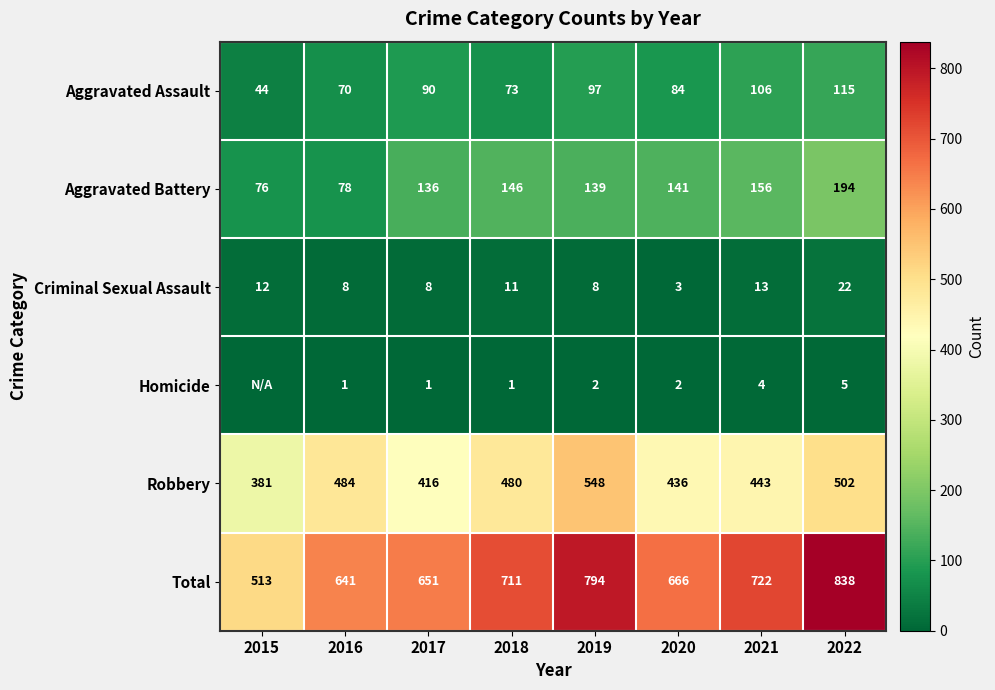

Between 2018 and 2019, which series saw the biggest shift?

Total